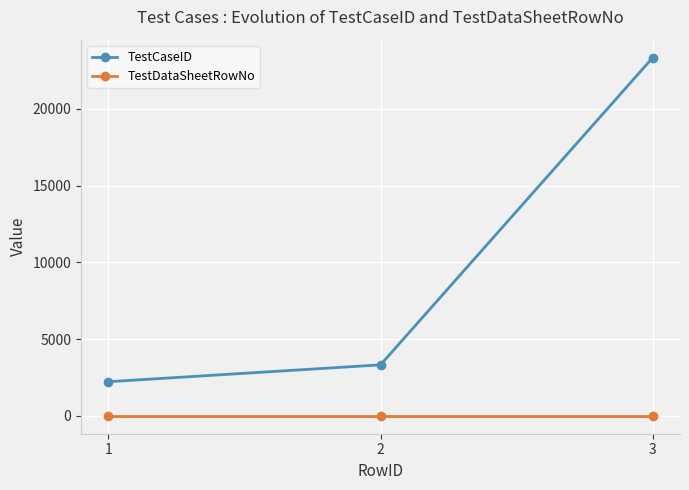

Reading left to right, list all the values displayed in this chart.

TestCaseID: 2222	3322	23344
TestDataSheetRowNo: 1	1	1